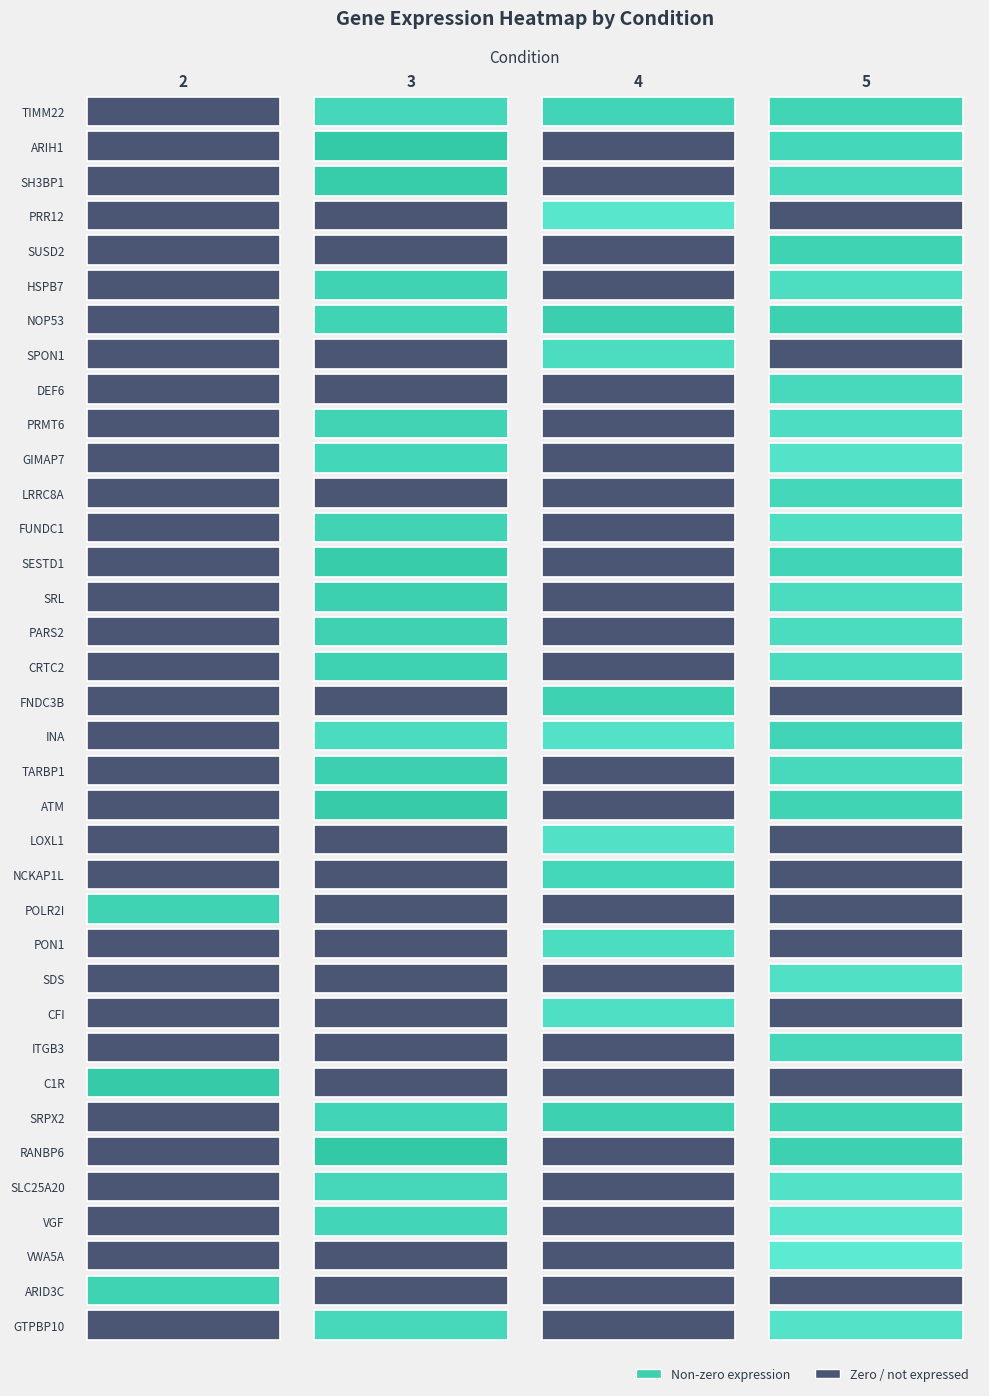

Between 2 and 3, which is larger?

3